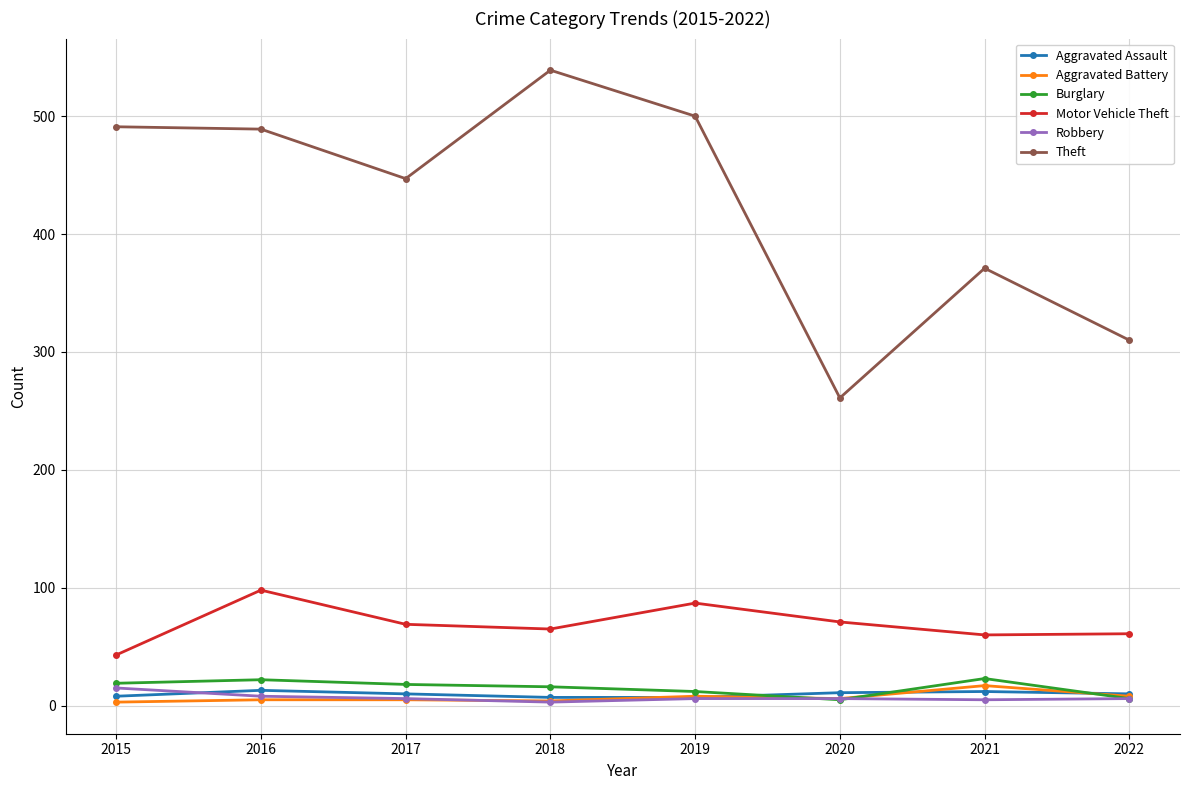

What is the minimum value shown in the chart?

3